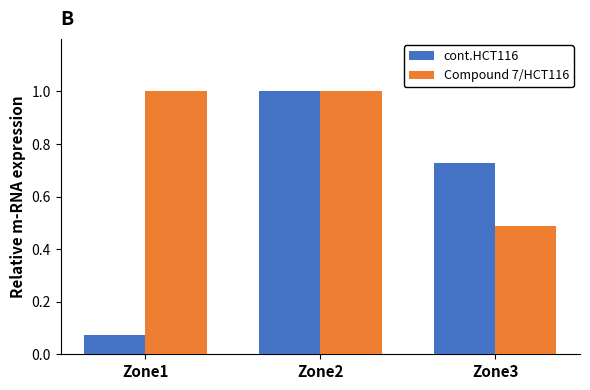

How many bars are there in total?

6